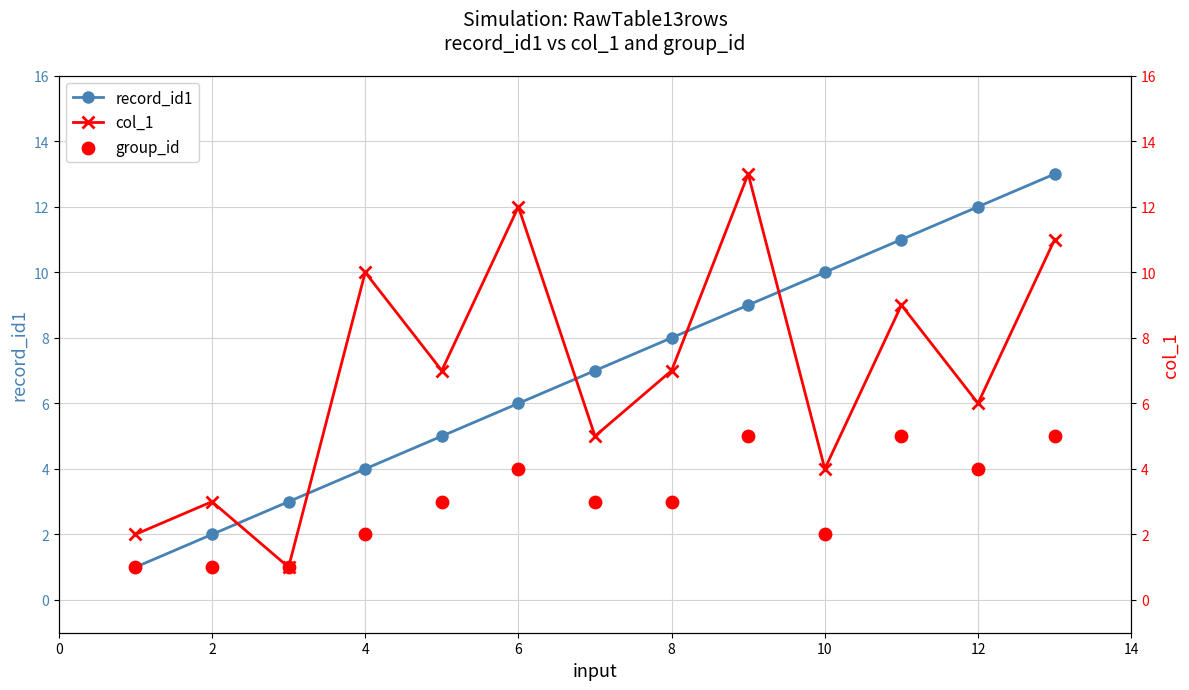

At how many categories does at least one series exceed 2?

12